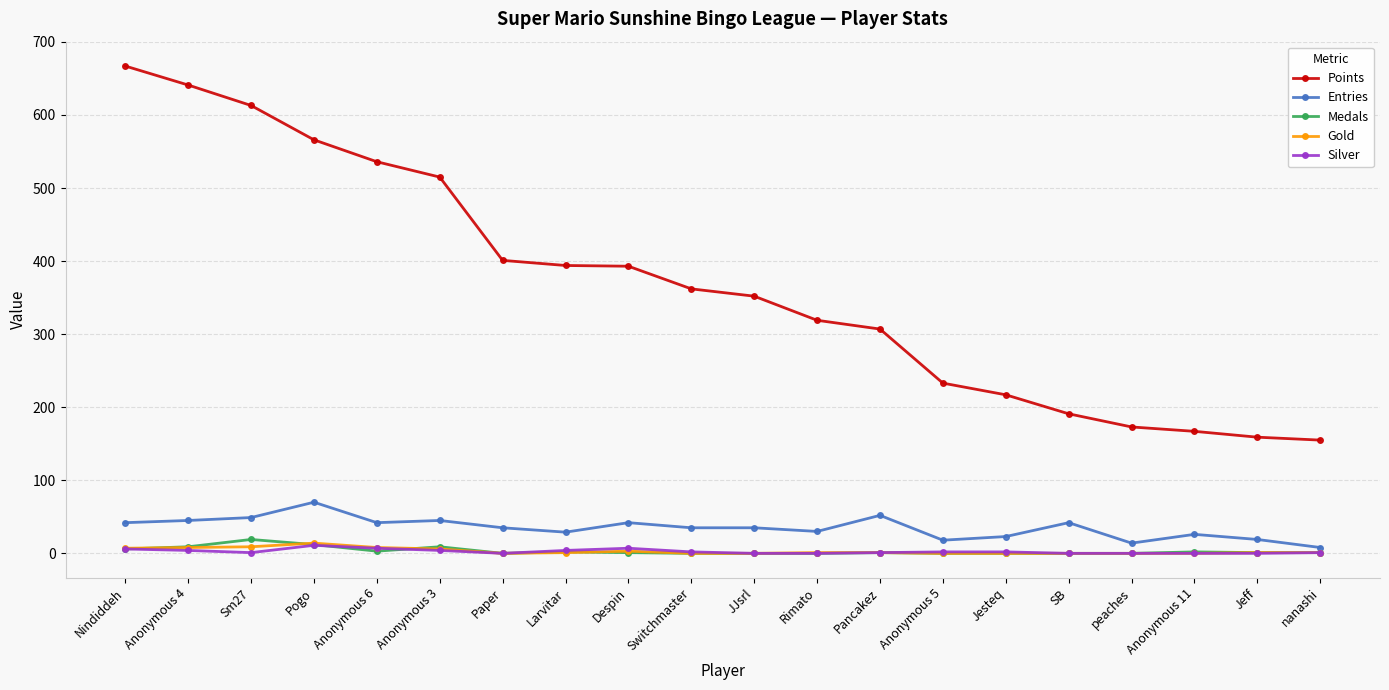

How many lines are shown in the chart?

5